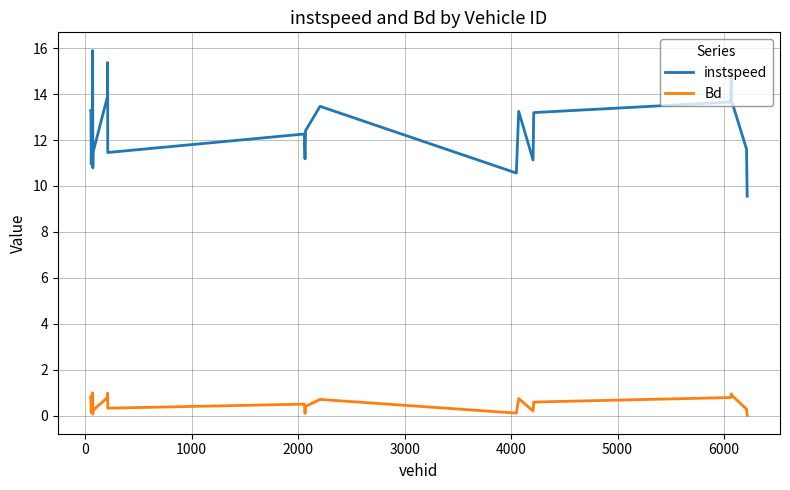

Rank the series by their maximum value, from highest to lowest.

instspeed, Bd